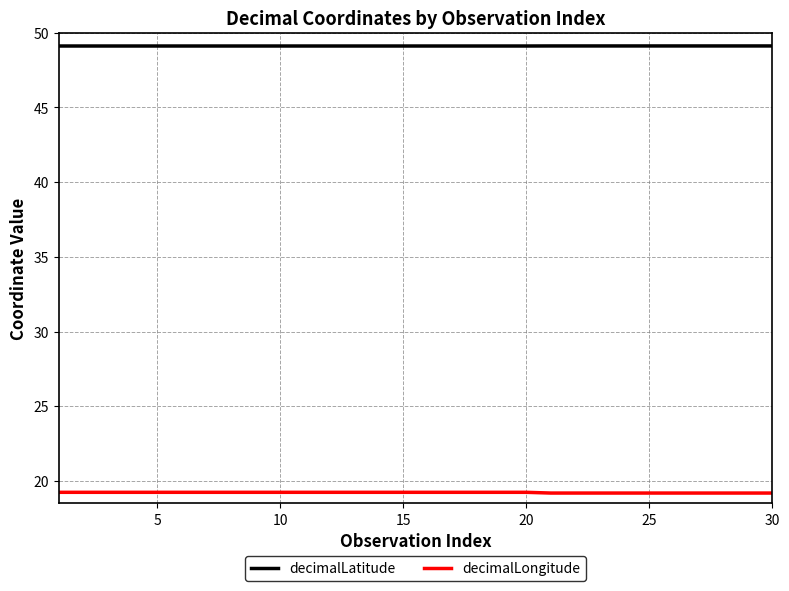

True or false: decimalLongitude and decimalLatitude intersect in this chart.

False